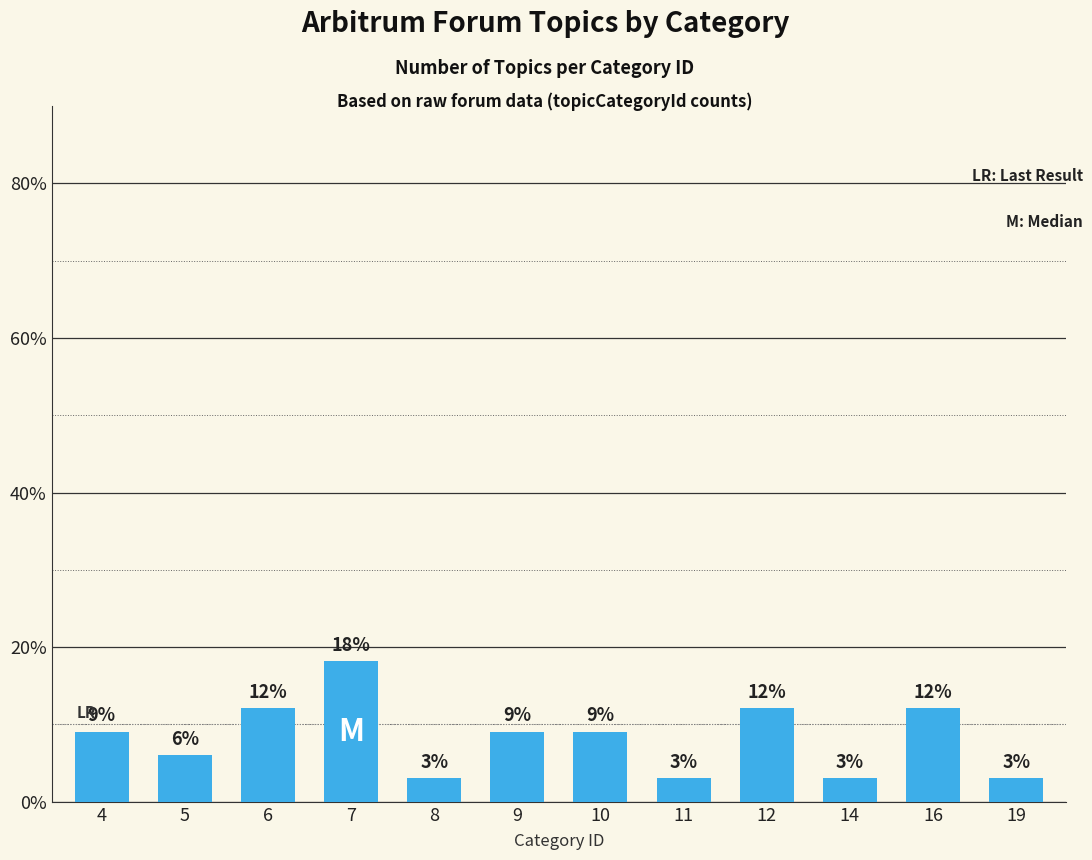

Reading left to right, list all the values displayed in this chart.

4=9.1	5=6.1	6=12.1	7=18.2	8=3.0	9=9.1	10=9.1	11=3.0	12=12.1	14=3.0	16=12.1	19=3.0